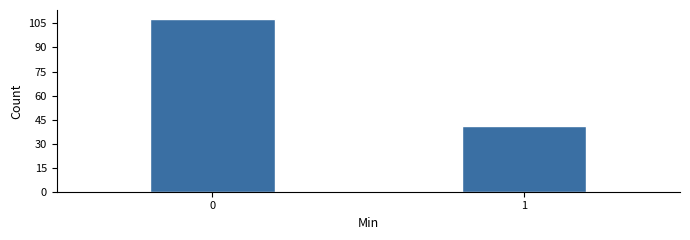

Reading left to right, list all the values displayed in this chart.

0=108	1=41